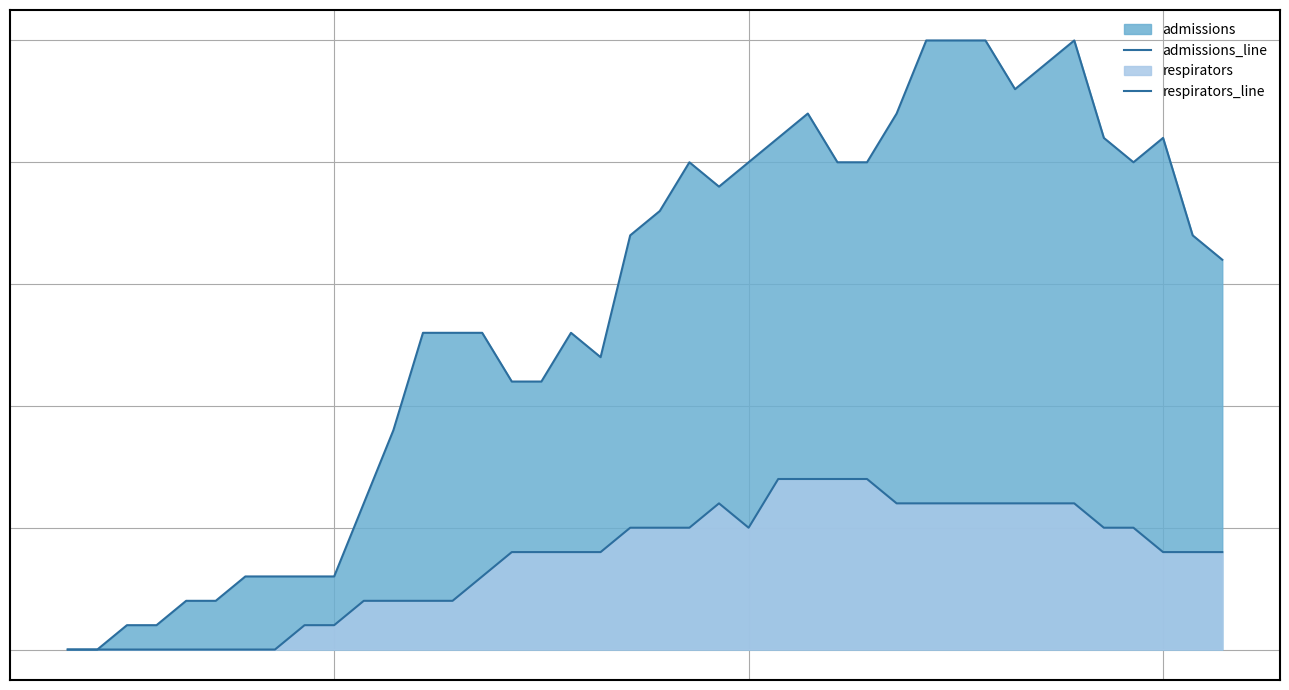

Which series has the largest range (max minus min)?

admissions_line